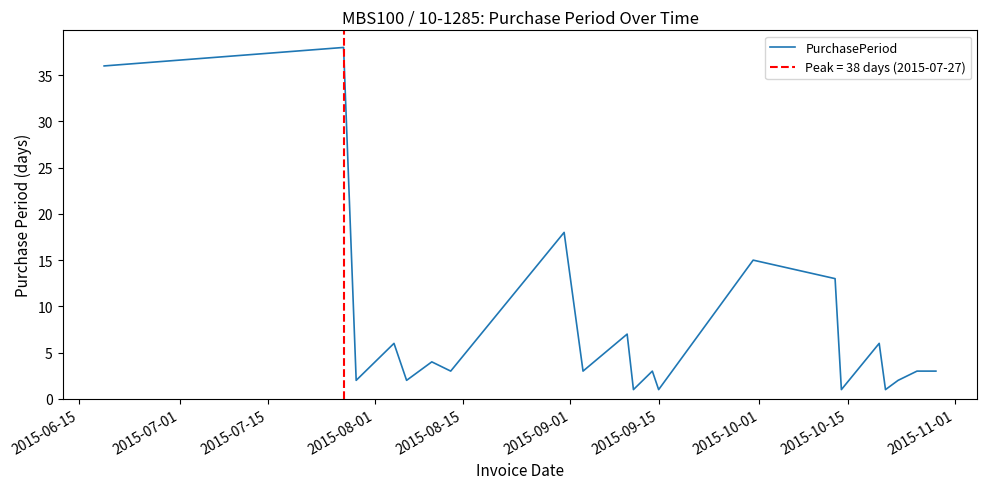

The value at 2015-06-15 is 36. True or false?

True